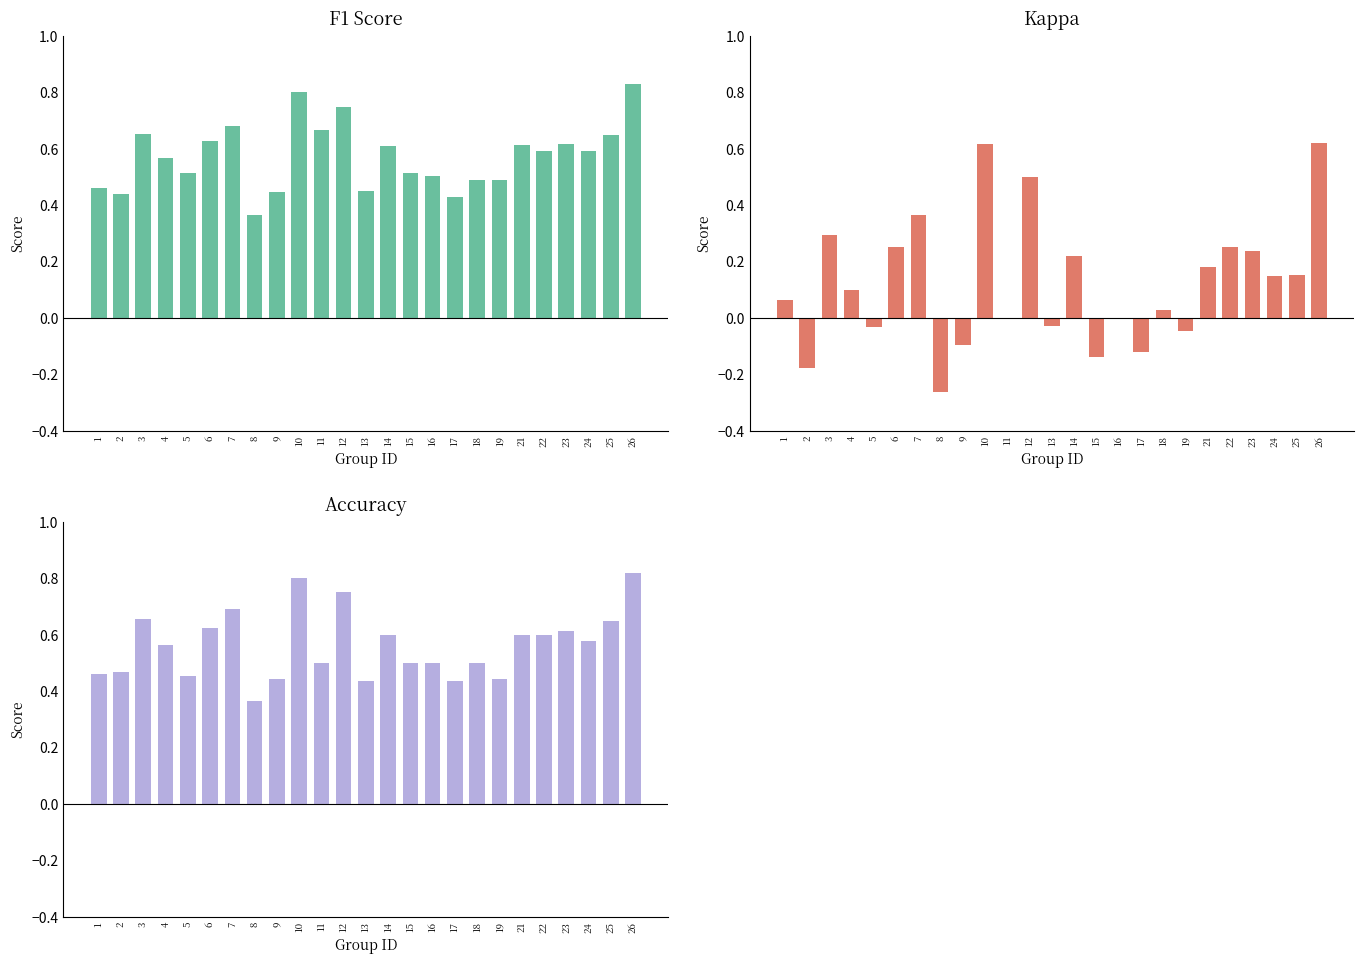

Reading right to left, what are all the values shown in this chart?

F1 Score: 0.8	0.6	0.6	0.6	0.6	0.6	0.5	0.5	0.4	0.5	0.5	0.6	0.4	0.7	0.7	0.8	0.4	0.4	0.7	0.6	0.5	0.6	0.7	0.4	0.5
Kappa: 0.6	0.2	0.1	0.2	0.2	0.2	-0.0	0.0	-0.1	0.0	-0.1	0.2	-0.0	0.5	0.0	0.6	-0.1	-0.3	0.4	0.2	-0.0	0.1	0.3	-0.2	0.1
Accuracy: 0.8	0.6	0.6	0.6	0.6	0.6	0.4	0.5	0.4	0.5	0.5	0.6	0.4	0.8	0.5	0.8	0.4	0.4	0.7	0.6	0.5	0.6	0.7	0.5	0.5